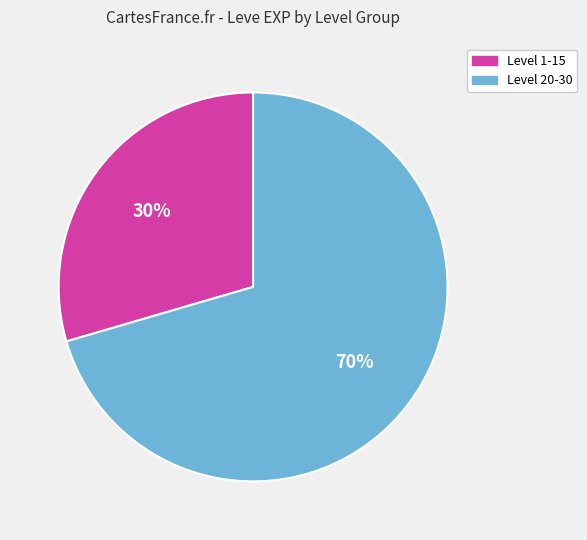

Rank the categories by value from lowest to highest.

Level 1-15, Level 20-30